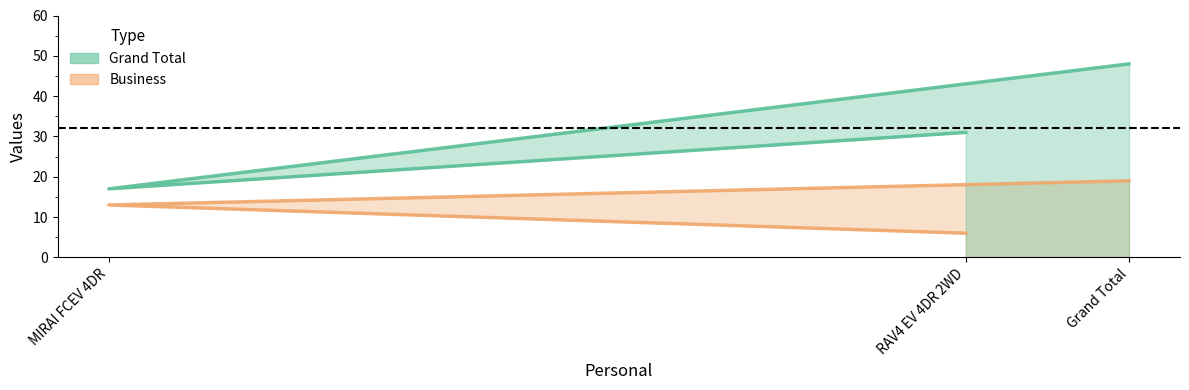

Which category has the lowest value across all series?

RAV4 EV 4DR 2WD